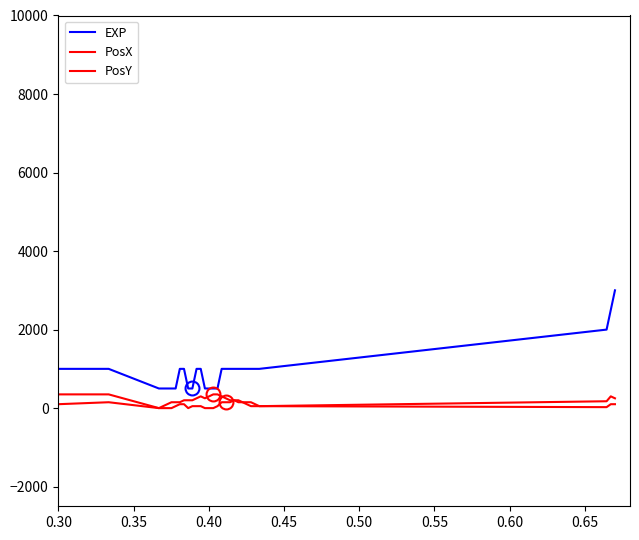

How many lines are shown in the chart?

3